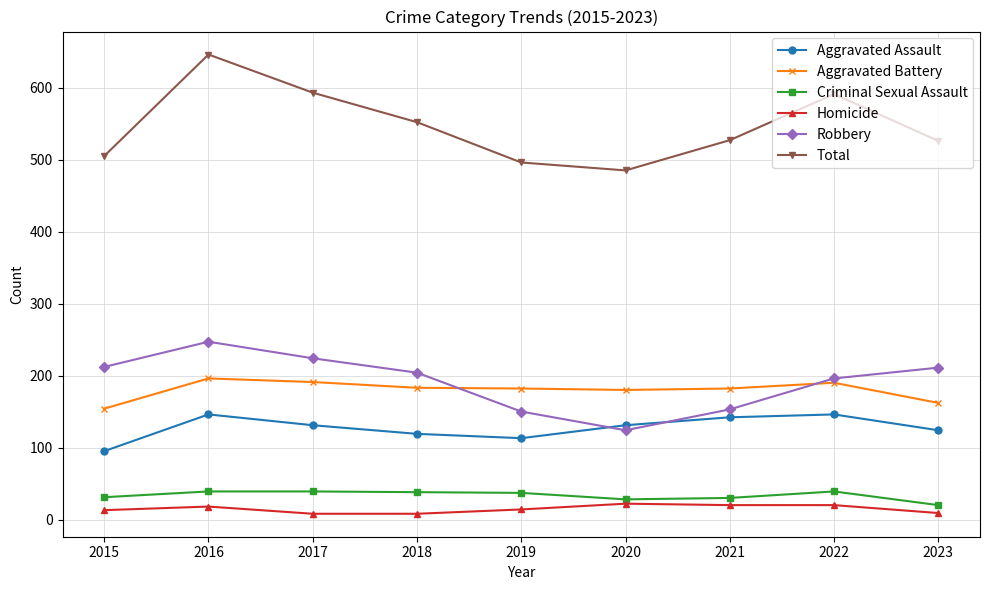

Does the chart display data point markers on the line(s)?

Yes